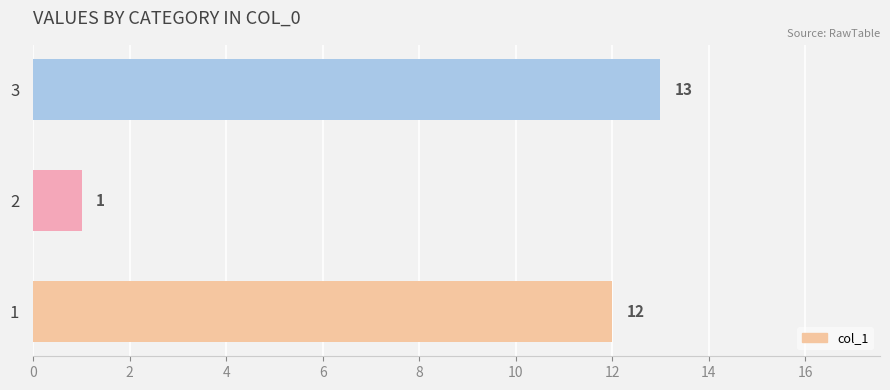

Count the number of categories in the chart.

3